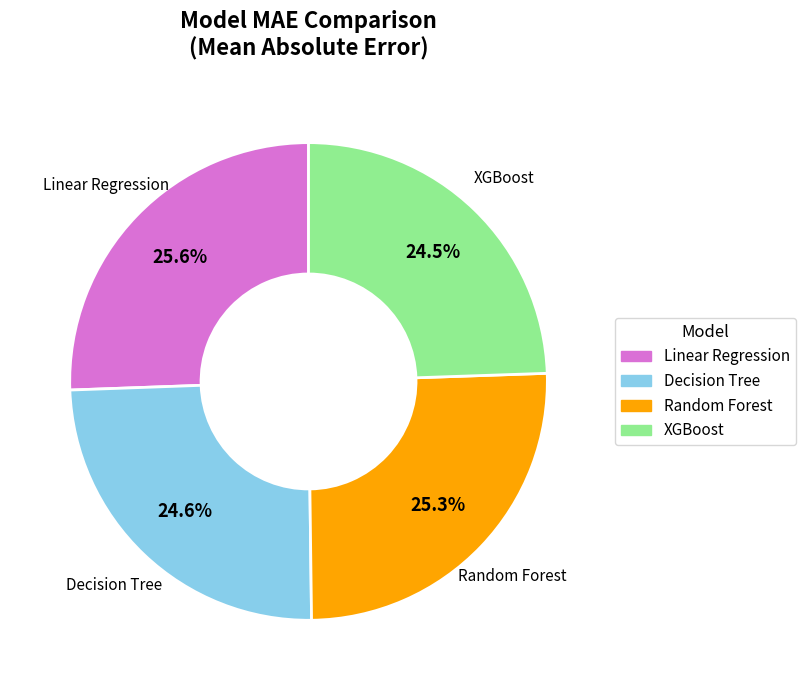

To the nearest percent, what is the combined percentage of Decision Tree and Random Forest?

50%